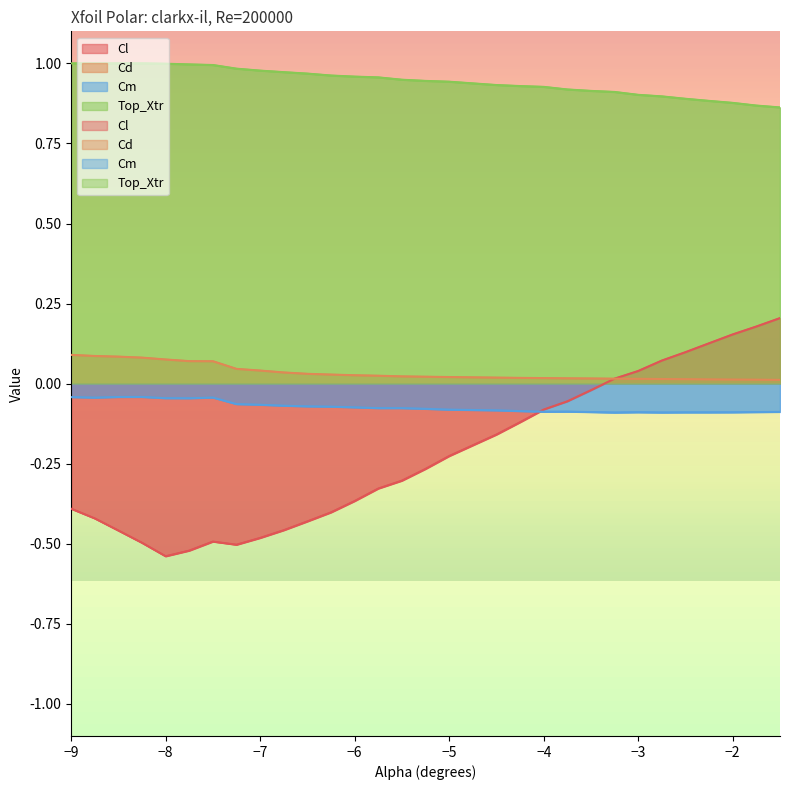

Reading left to right, list all the values displayed in this chart.

Cl: -9.0=-0.4	-8.75=-0.4	-8.5=-0.5	-8.25=-0.5	-8.0=-0.5	-7.75=-0.5	-7.5=-0.5	-7.25=-0.5	-7.0=-0.5	-6.75=-0.5	-6.5=-0.4	-6.25=-0.4	-6.0=-0.4	-5.75=-0.3	-5.5=-0.3	-5.25=-0.3	-5.0=-0.2	-4.5=-0.2	-4.25=-0.1	-4.0=-0.1	-3.75=-0.1	-3.5=-0.0	-3.25=0.0	-3.0=0.0	-2.75=0.1	-2.5=0.1	-2.25=0.1	-2.0=0.2	-1.75=0.2	-1.5=0.2
Cd: -9.0=0.1	-8.75=0.1	-8.5=0.1	-8.25=0.1	-8.0=0.1	-7.75=0.1	-7.5=0.1	-7.25=0.0	-7.0=0.0	-6.75=0.0	-6.5=0.0	-6.25=0.0	-6.0=0.0	-5.75=0.0	-5.5=0.0	-5.25=0.0	-5.0=0.0	-4.5=0.0	-4.25=0.0	-4.0=0.0	-3.75=0.0	-3.5=0.0	-3.25=0.0	-3.0=0.0	-2.75=0.0	-2.5=0.0	-2.25=0.0	-2.0=0.0	-1.75=0.0	-1.5=0.0
Cm: -9.0=-0.0	-8.75=-0.0	-8.5=-0.0	-8.25=-0.0	-8.0=-0.0	-7.75=-0.0	-7.5=-0.0	-7.25=-0.1	-7.0=-0.1	-6.75=-0.1	-6.5=-0.1	-6.25=-0.1	-6.0=-0.1	-5.75=-0.1	-5.5=-0.1	-5.25=-0.1	-5.0=-0.1	-4.5=-0.1	-4.25=-0.1	-4.0=-0.1	-3.75=-0.1	-3.5=-0.1	-3.25=-0.1	-3.0=-0.1	-2.75=-0.1	-2.5=-0.1	-2.25=-0.1	-2.0=-0.1	-1.75=-0.1	-1.5=-0.1
Top_Xtr: -9.0=1.0	-8.75=1.0	-8.5=1.0	-8.25=1.0	-8.0=1.0	-7.75=1.0	-7.5=1.0	-7.25=1.0	-7.0=1.0	-6.75=1.0	-6.5=1.0	-6.25=1.0	-6.0=1.0	-5.75=1.0	-5.5=0.9	-5.25=0.9	-5.0=0.9	-4.5=0.9	-4.25=0.9	-4.0=0.9	-3.75=0.9	-3.5=0.9	-3.25=0.9	-3.0=0.9	-2.75=0.9	-2.5=0.9	-2.25=0.9	-2.0=0.9	-1.75=0.9	-1.5=0.9